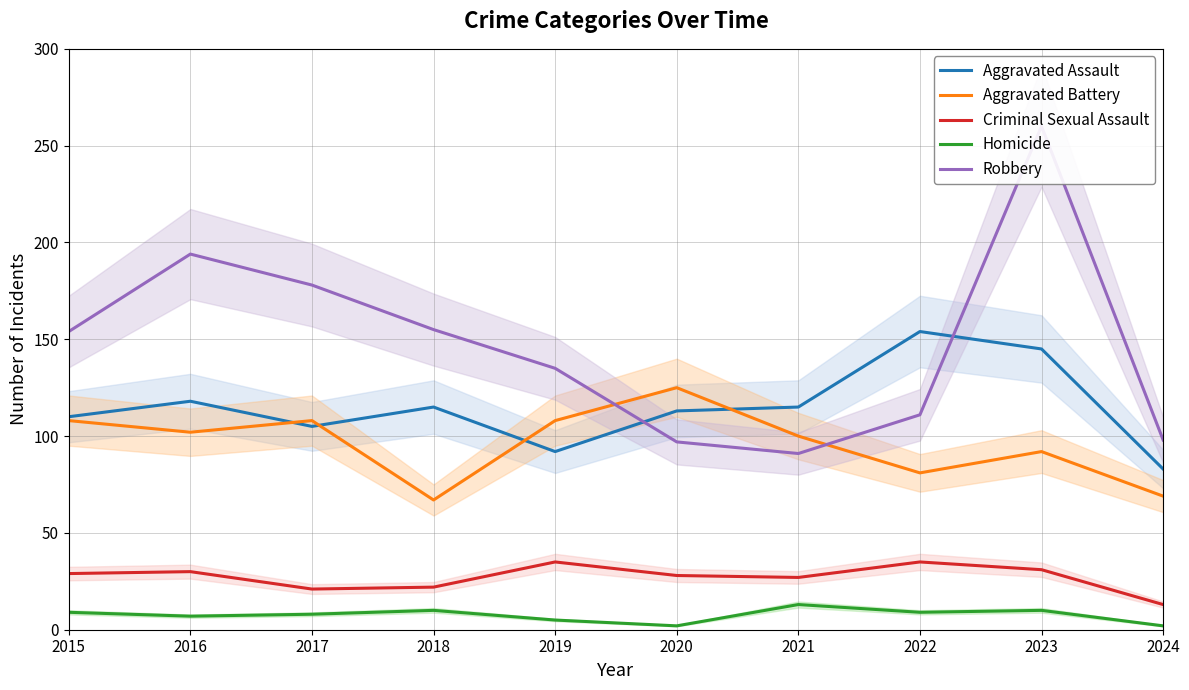

Where is the first local minimum for Aggravated Battery?

2016